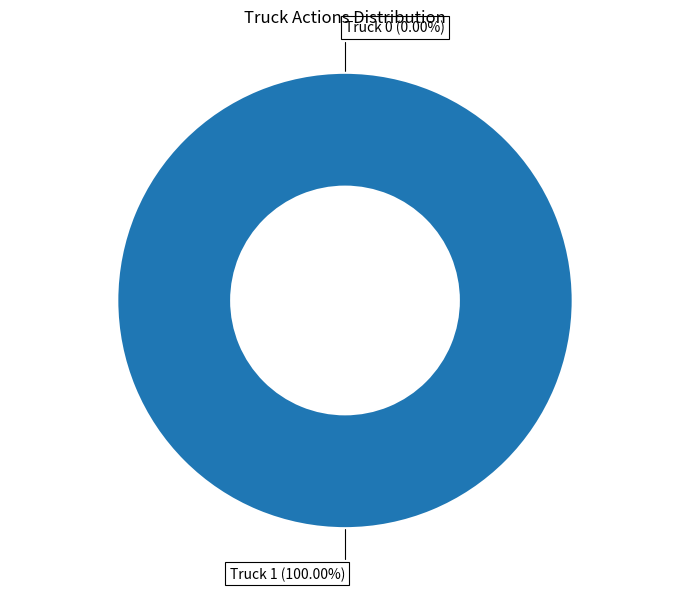

To the nearest percent, what percentage of the pie is Truck 1?

100%